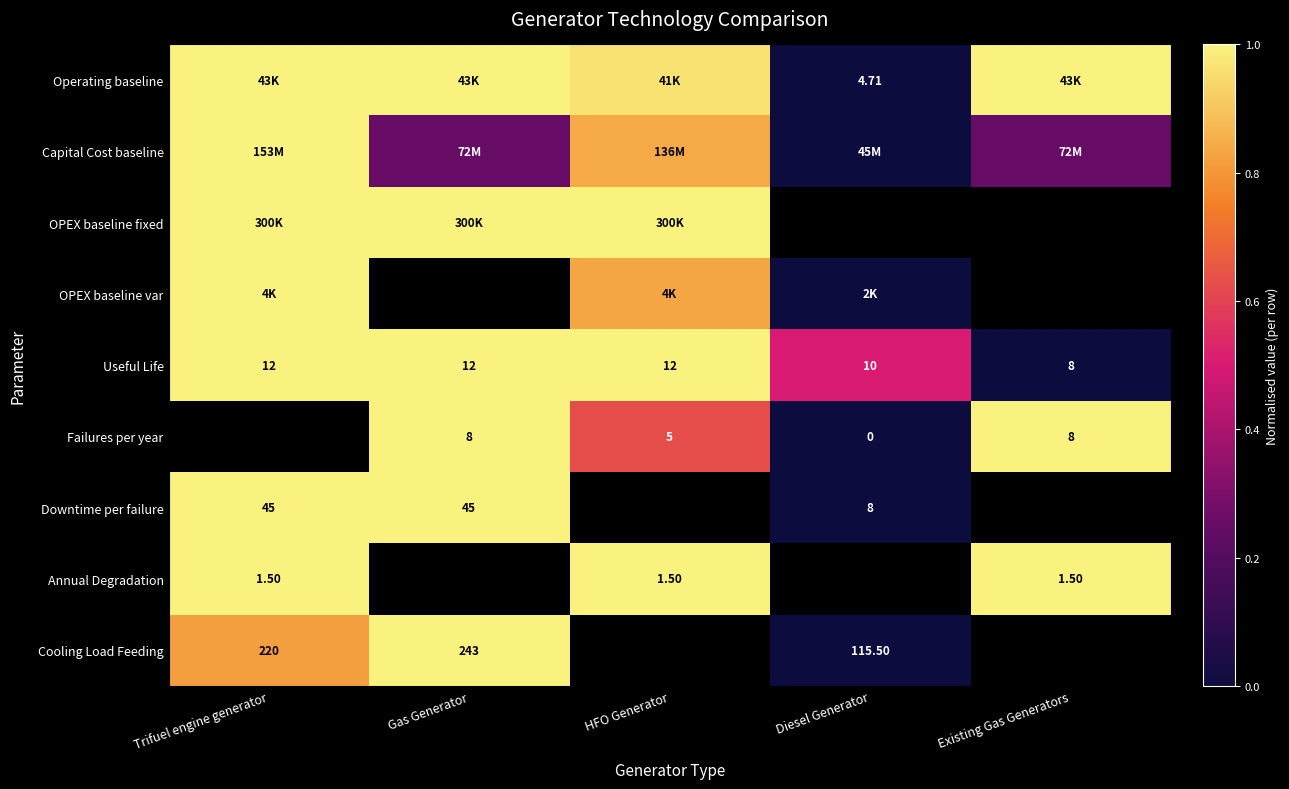

Is the value of Cooling Load Feeding at Gas Generator greater than the value of Annual Degradation at Trifuel engine generator?

Yes